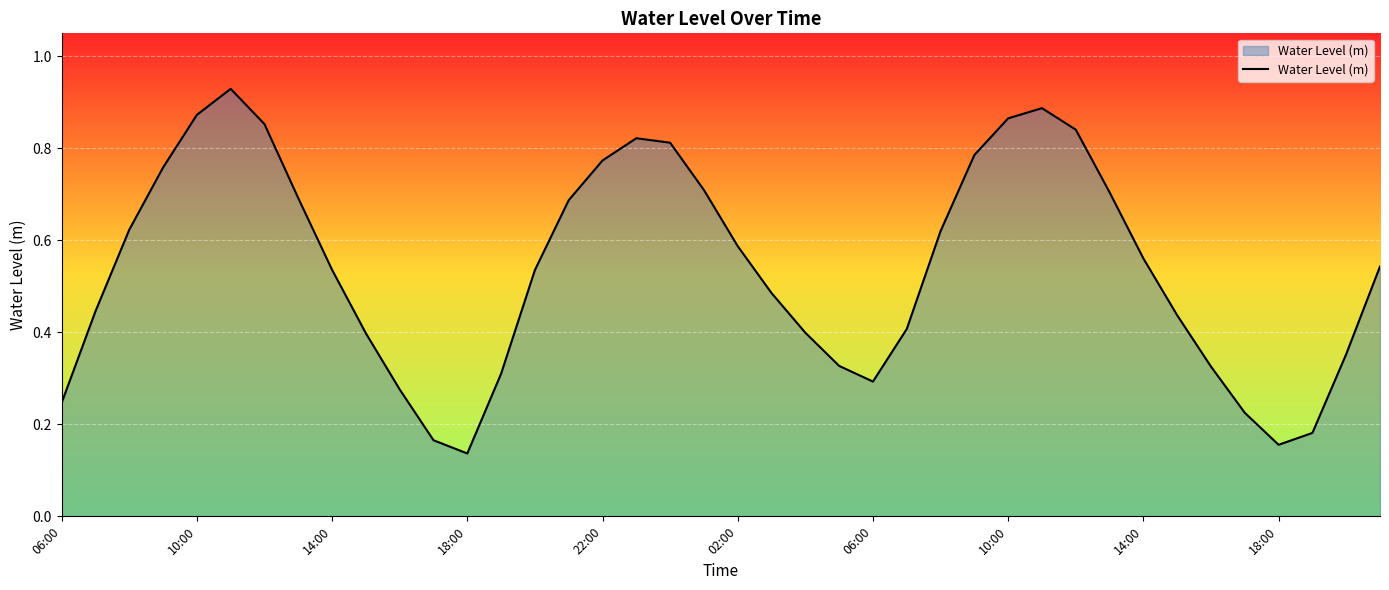

How many lines are shown in the chart?

1